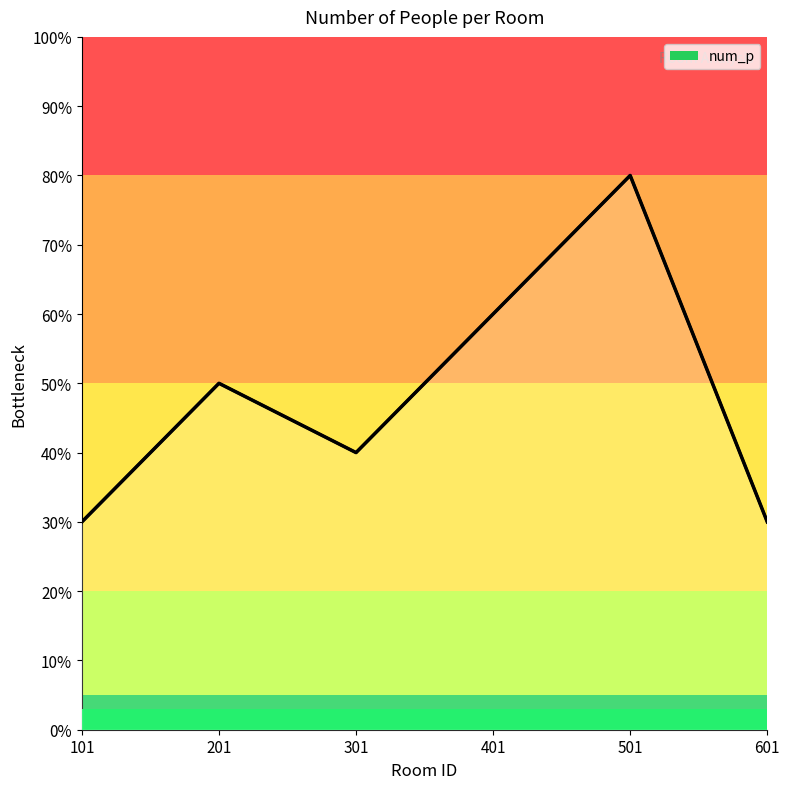

What is the difference between the second highest and second lowest values?

30